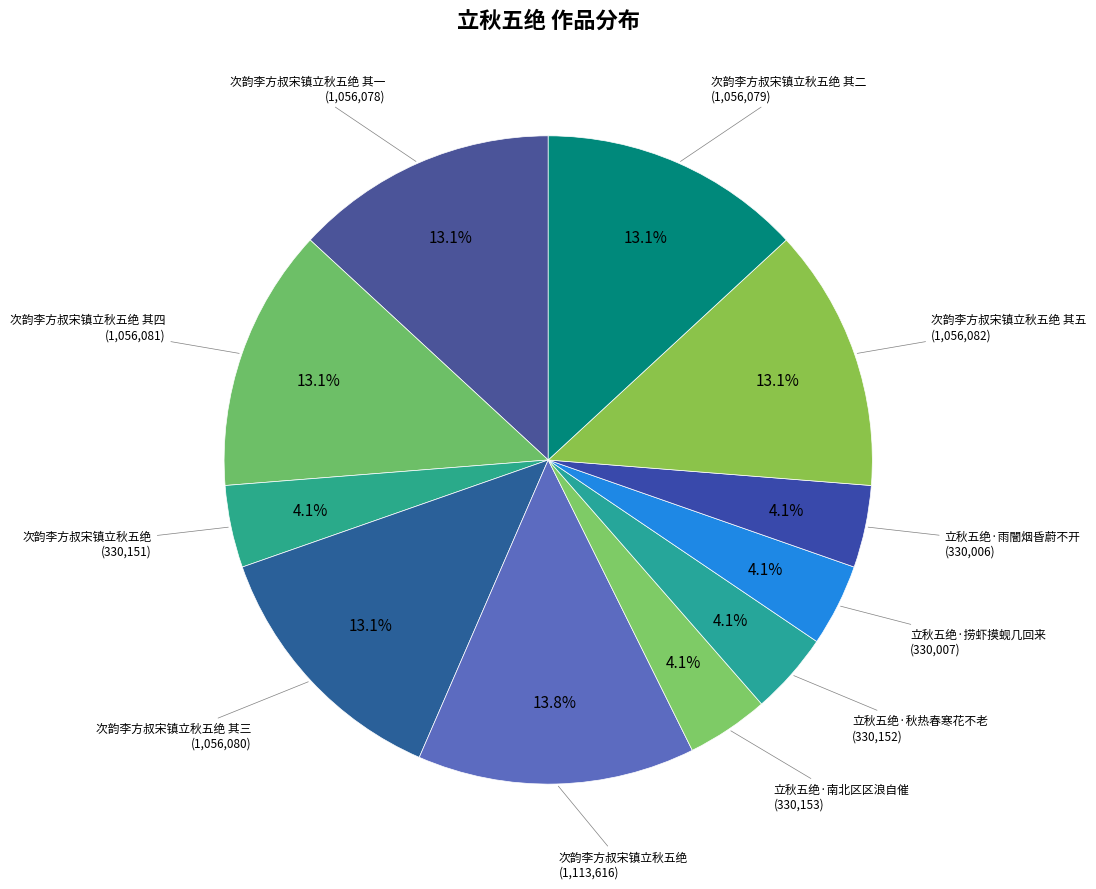

How many segments does this pie chart have?

11